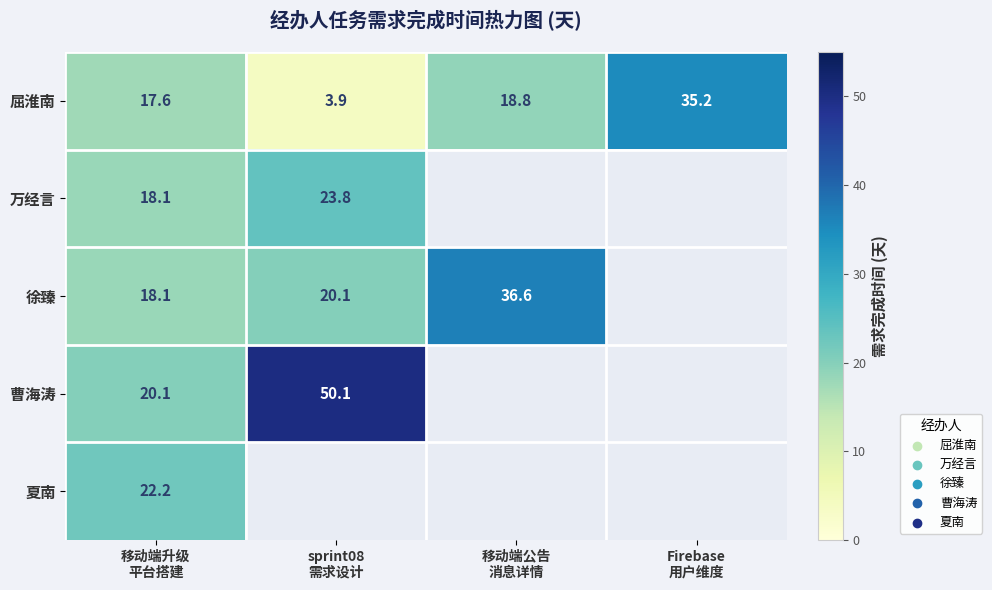

Between 移动端公告 消息详情 and Firebase 用户维度, which series saw the biggest shift?

屈淮南